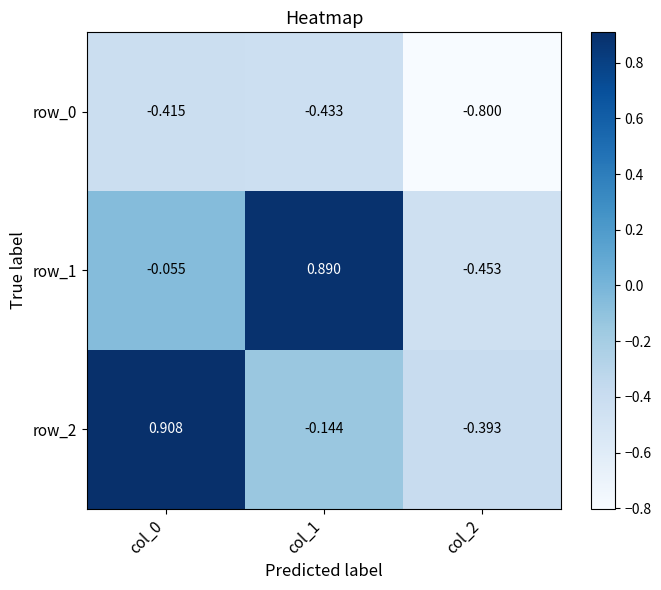

What is the sum of all row_1 values?

0.4